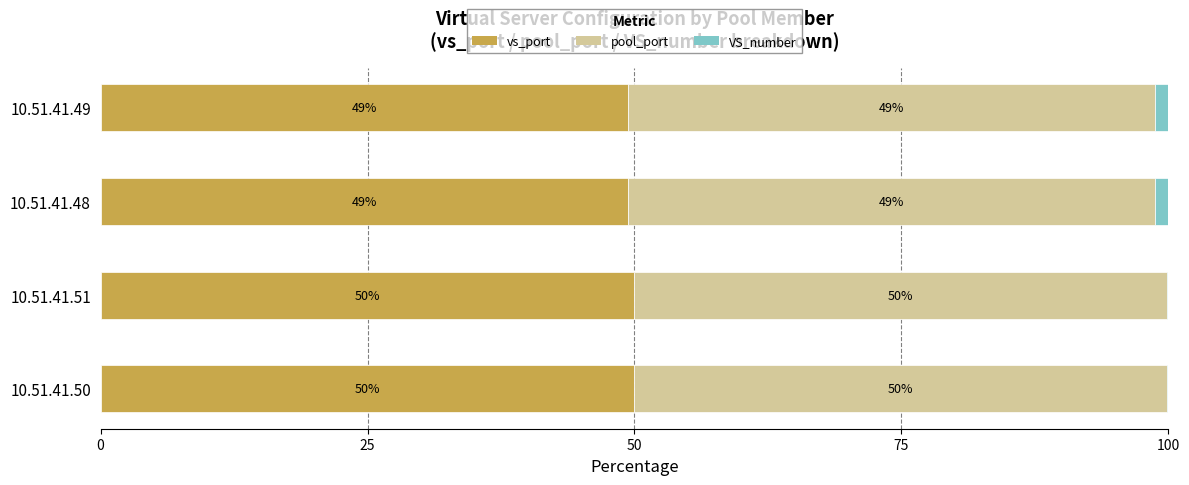

What value does the vs_port series have at 10.51.41.51?

49.9